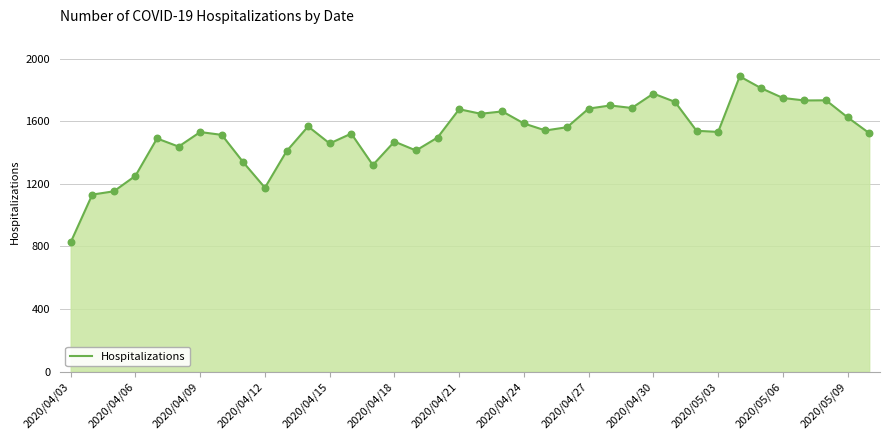

What is the difference between the maximum and minimum values?

1061